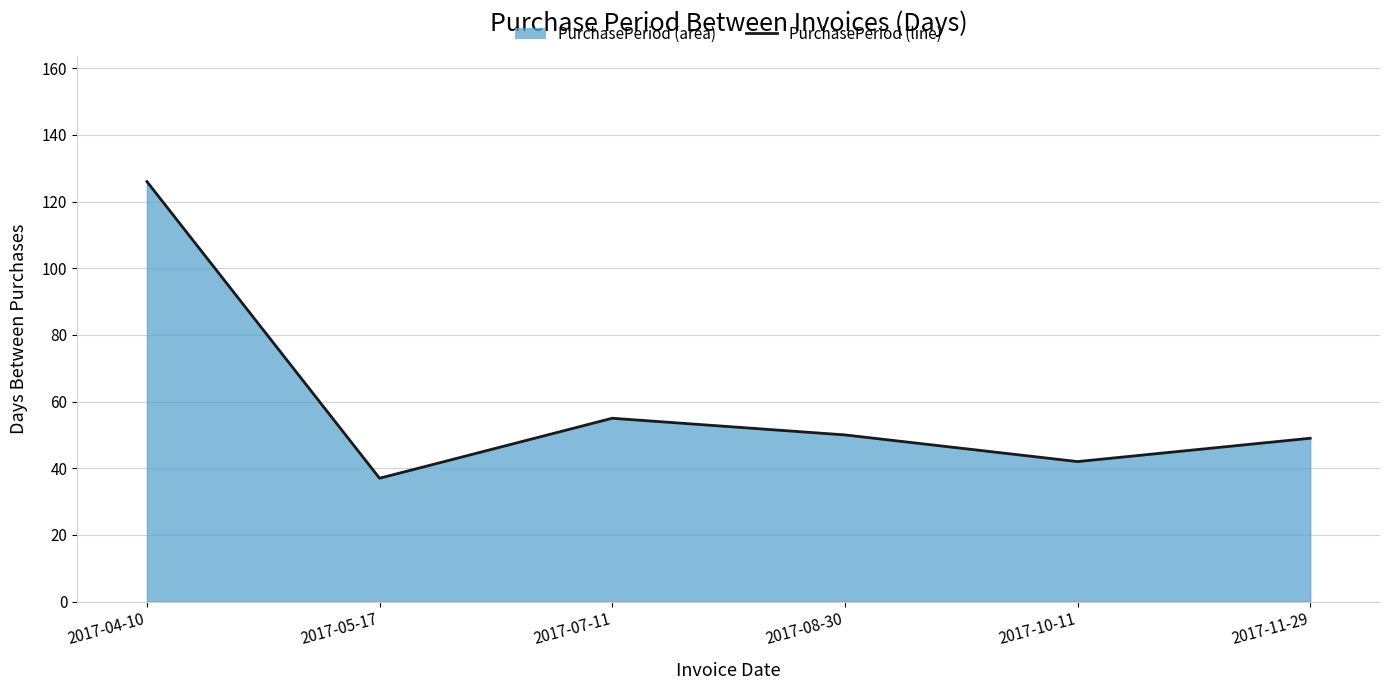

How many interior local peaks (higher than both neighbors) does the data have?

1